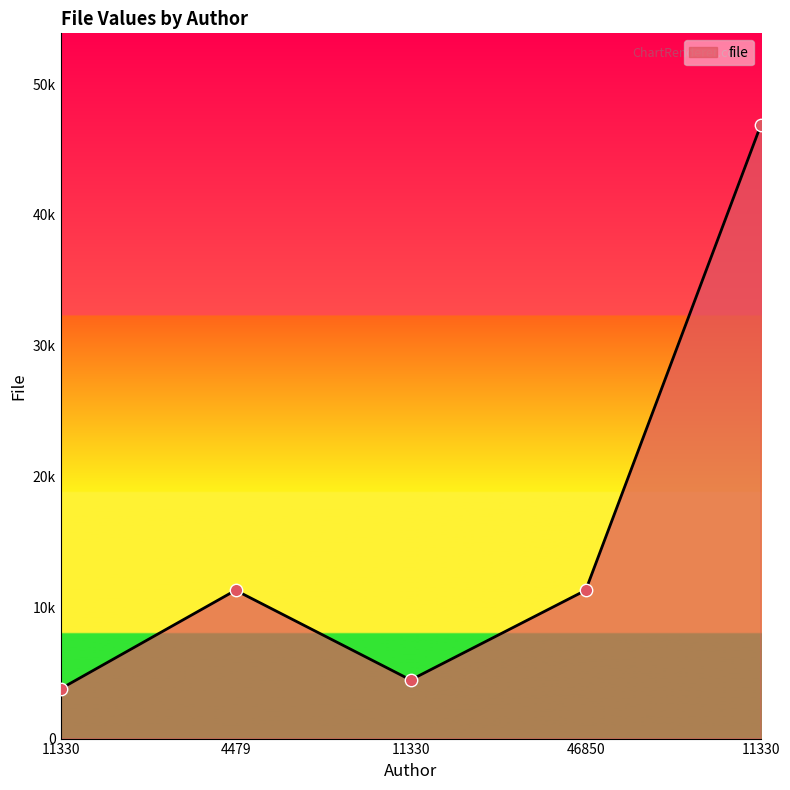

What is the ratio of the value at 11330 to the value at 11330?

0.8